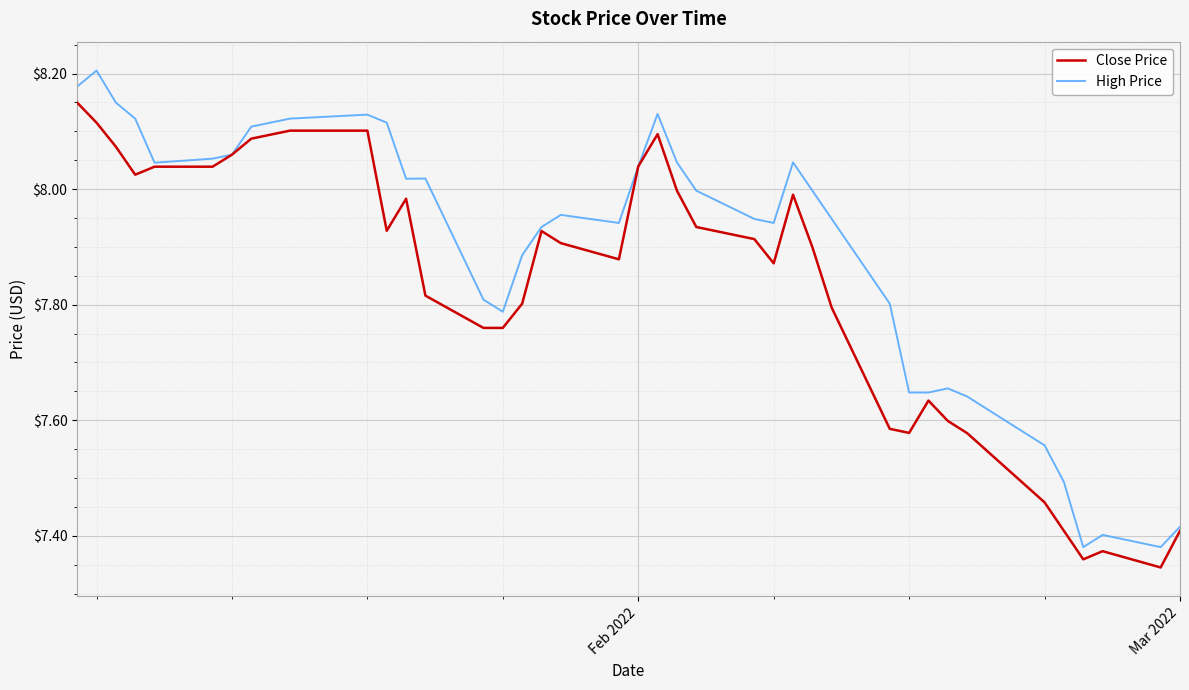

List the series in order of their overall mean, highest first.

High Price, Close Price